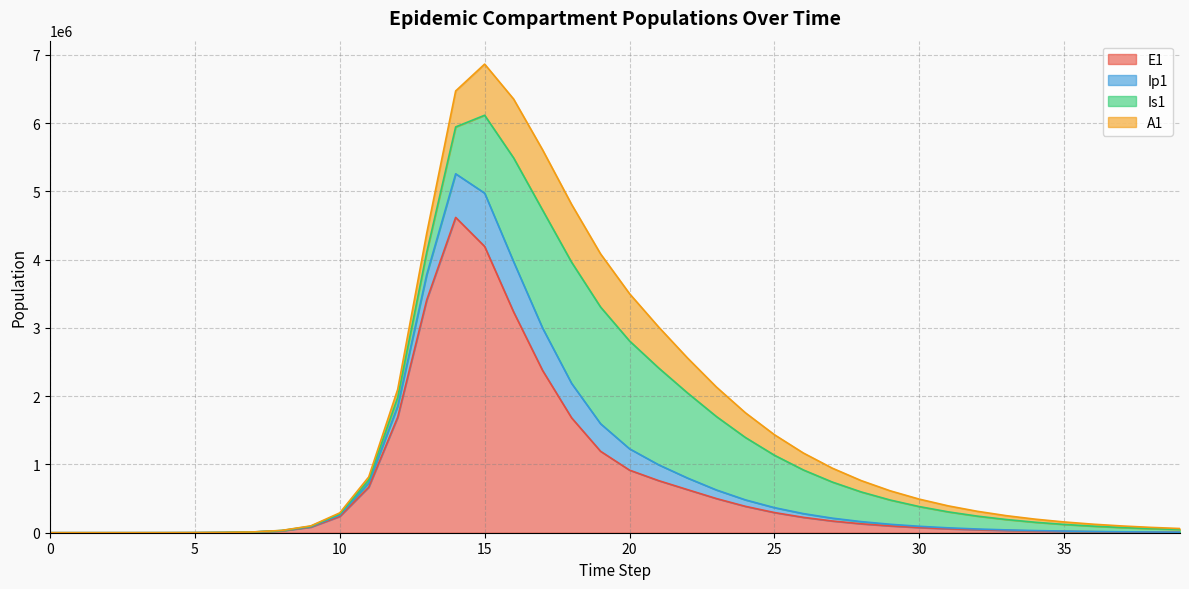

What is the maximum value for E1?

4619562.5